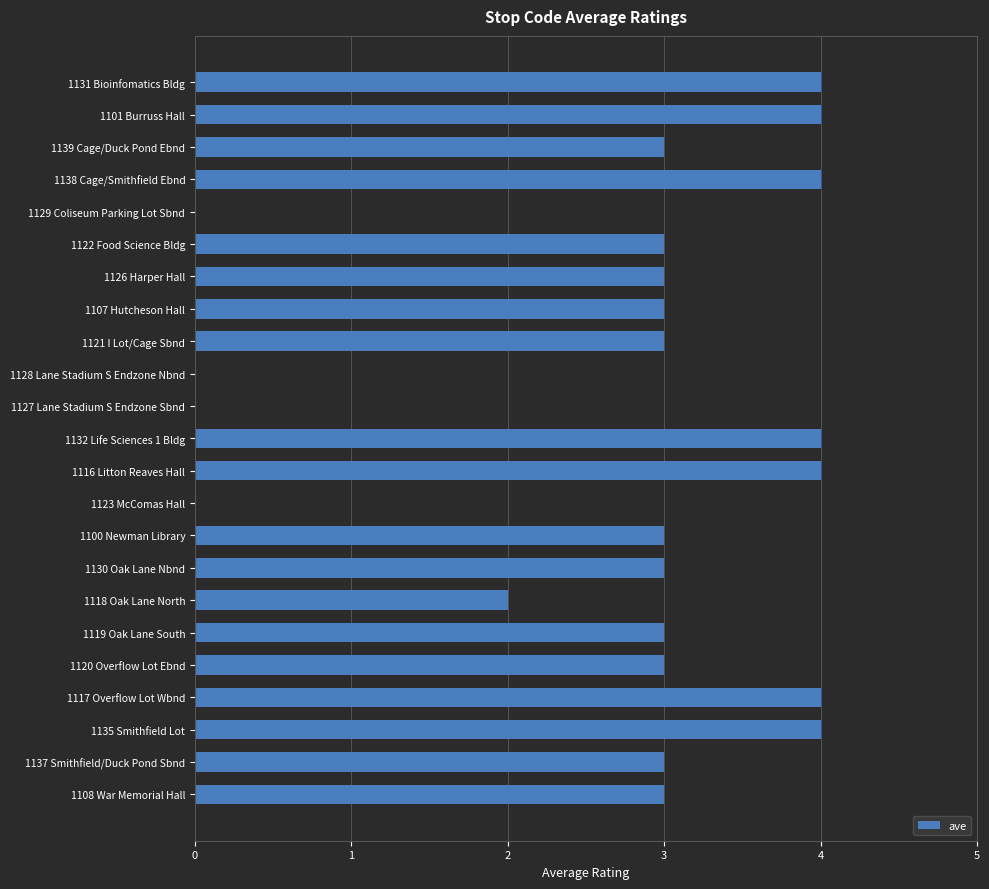

Reading top to bottom, extract all data points from this chart.

1131 Bioinfomatics Bldg=4	1101 Burruss Hall=4	1139 Cage/Duck Pond Ebnd=3	1138 Cage/Smithfield Ebnd=4	1129 Coliseum Parking Lot Sbnd=0	1122 Food Science Bldg=3	1126 Harper Hall=3	1107 Hutcheson Hall=3	1121 I Lot/Cage Sbnd=3	1128 Lane Stadium S Endzone Nbnd=0	1127 Lane Stadium S Endzone Sbnd=0	1132 Life Sciences 1 Bldg=4	1116 Litton Reaves Hall=4	1123 McComas Hall=0	1100 Newman Library=3	1130 Oak Lane Nbnd=3	1118 Oak Lane North=2	1119 Oak Lane South=3	1120 Overflow Lot Ebnd=3	1117 Overflow Lot Wbnd=4	1135 Smithfield Lot=4	1137 Smithfield/Duck Pond Sbnd=3	1108 War Memorial Hall=3